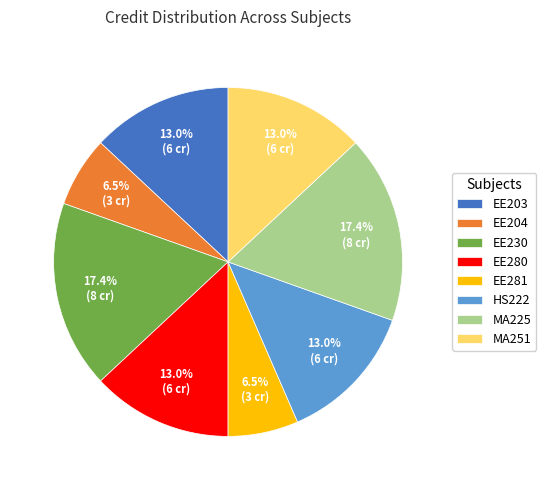

Approximately how many times larger is the value at MA225 compared to HS222?

1.3